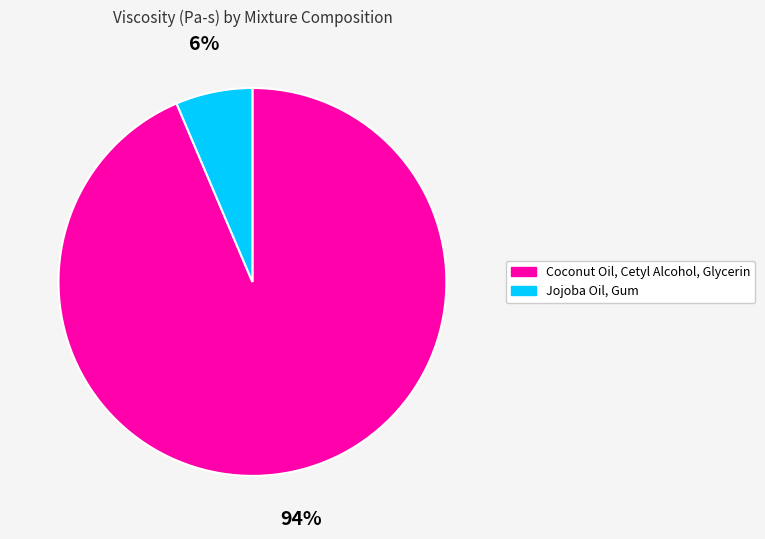

How many segments does this pie chart have?

2